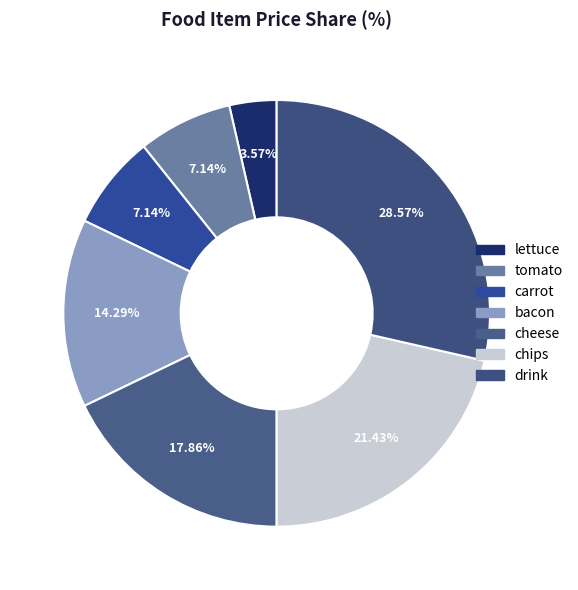

To the nearest percent, what is the difference between the bacon and carrot slice percentages?

7%